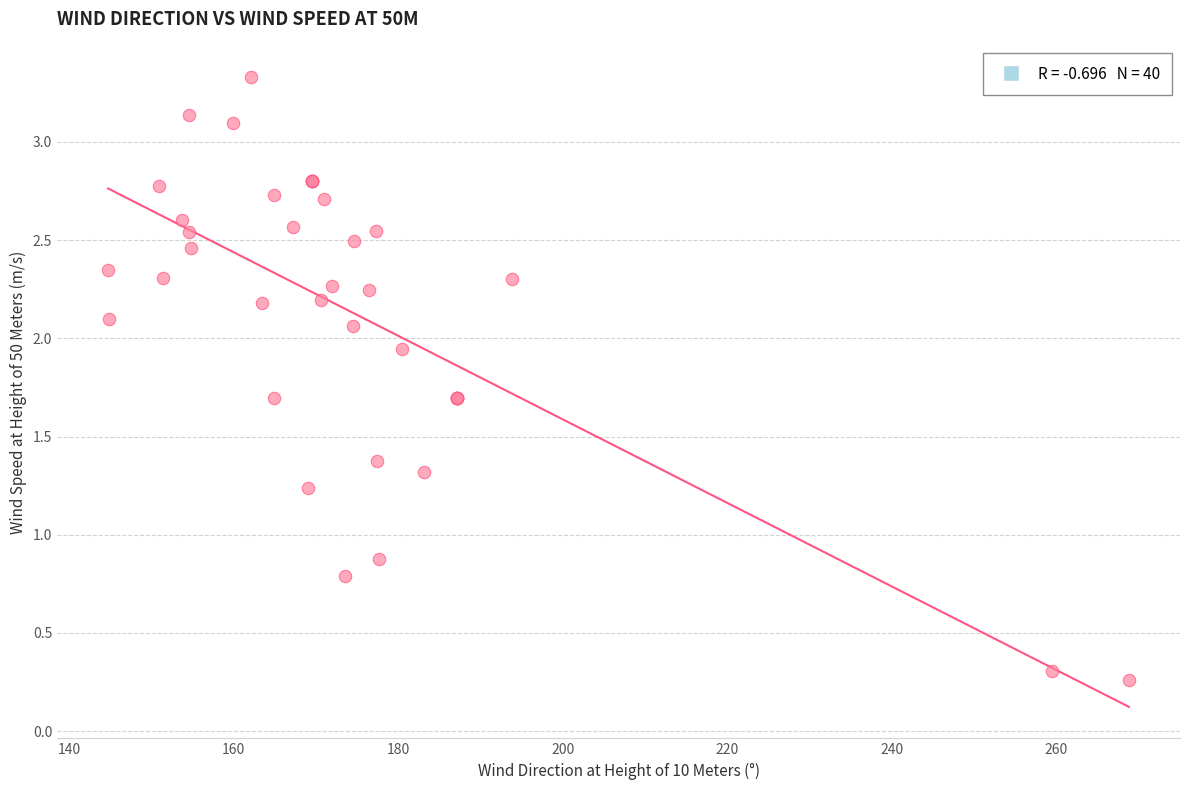

What Y value in the scatter plot is closest to 1?

0.9